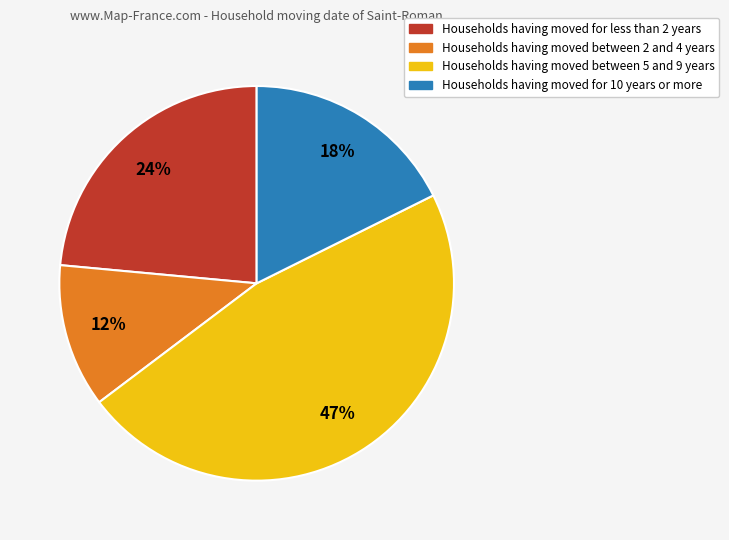

To the nearest percent, what is the average slice percentage?

25%